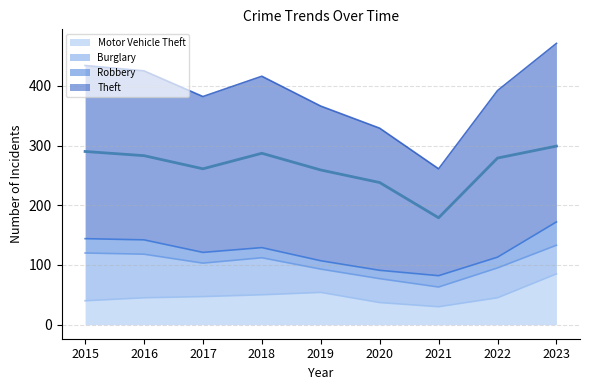

In Theft, how many points are lower than both neighbors (excluding endpoints)?

2